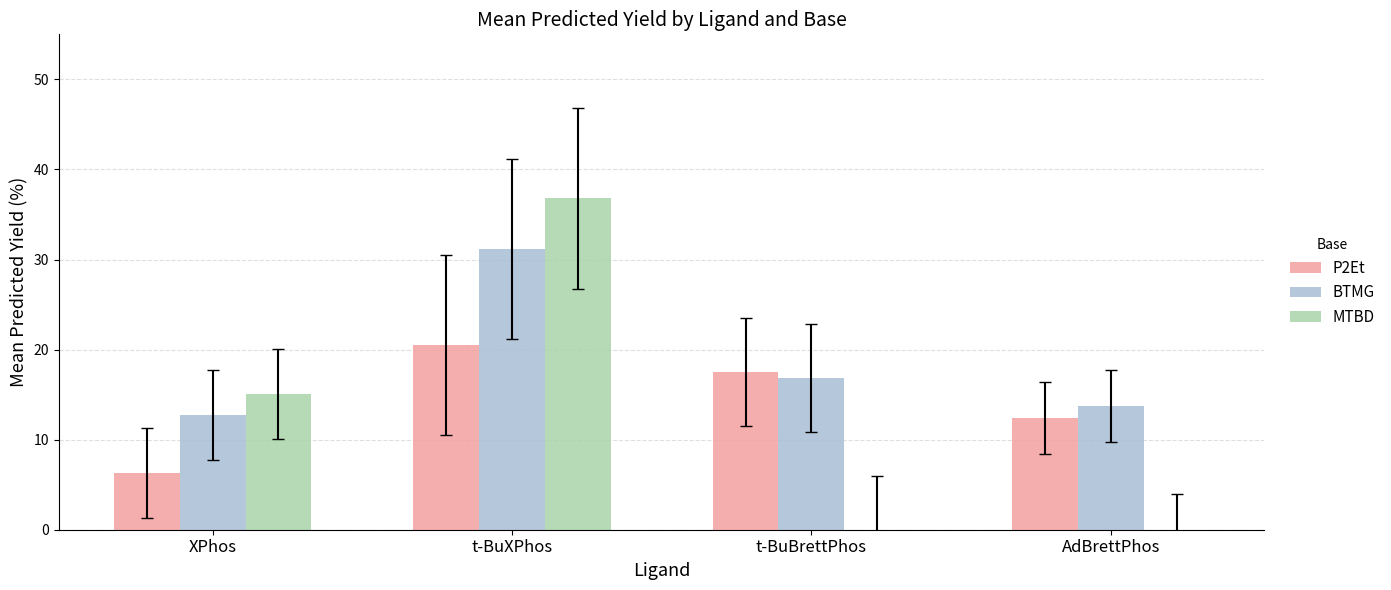

Which series has the largest total across all categories?

BTMG